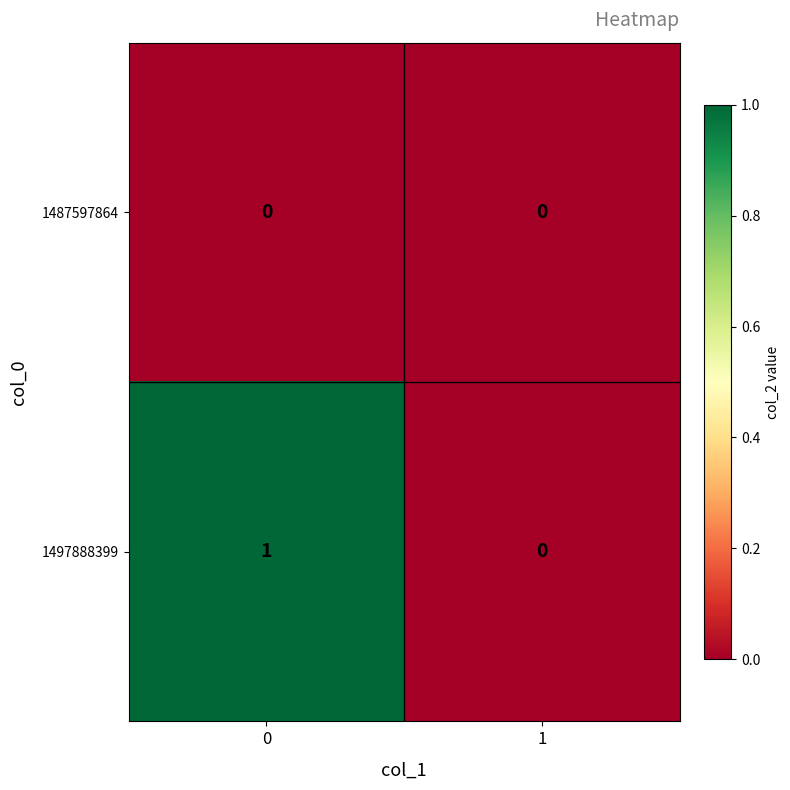

Reading left to right, transcribe all the data shown in this chart.

1487597864: 0	0
1497888399: 1	0